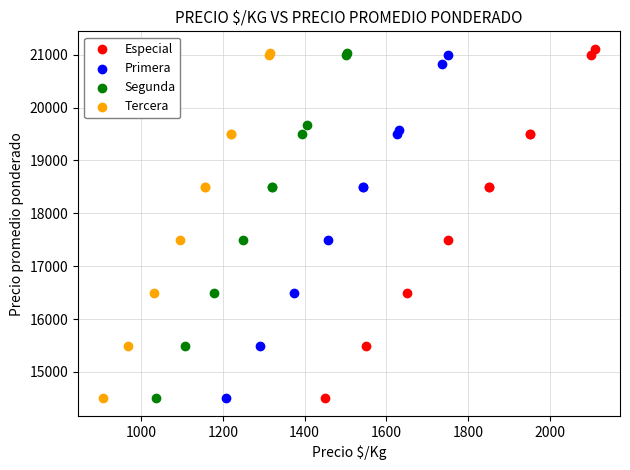

Which series has the largest Y range (max minus min)?

Especial